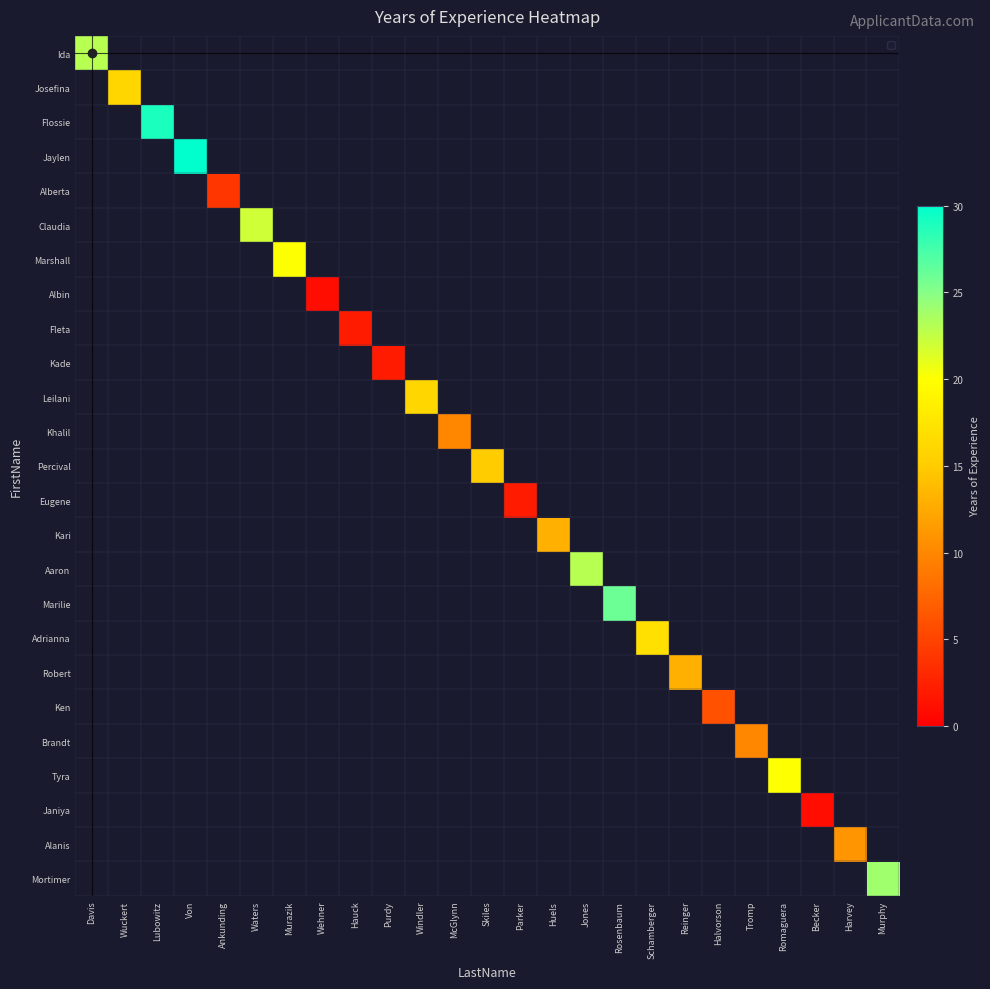

What is the maximum value shown in the chart?

30.0